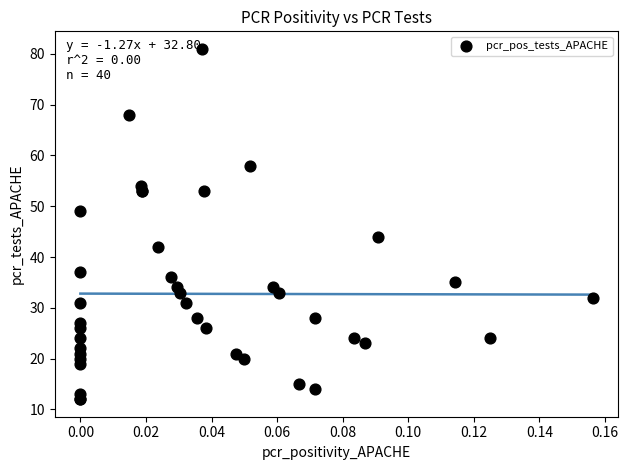

What Y value in the scatter plot is closest to 46?

44